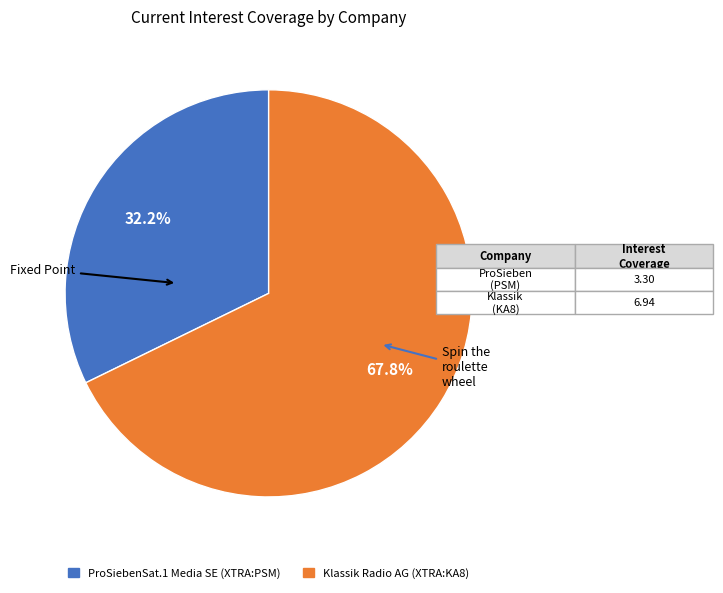

Is it true that Klassik Radio AG is 56% of the pie?

False